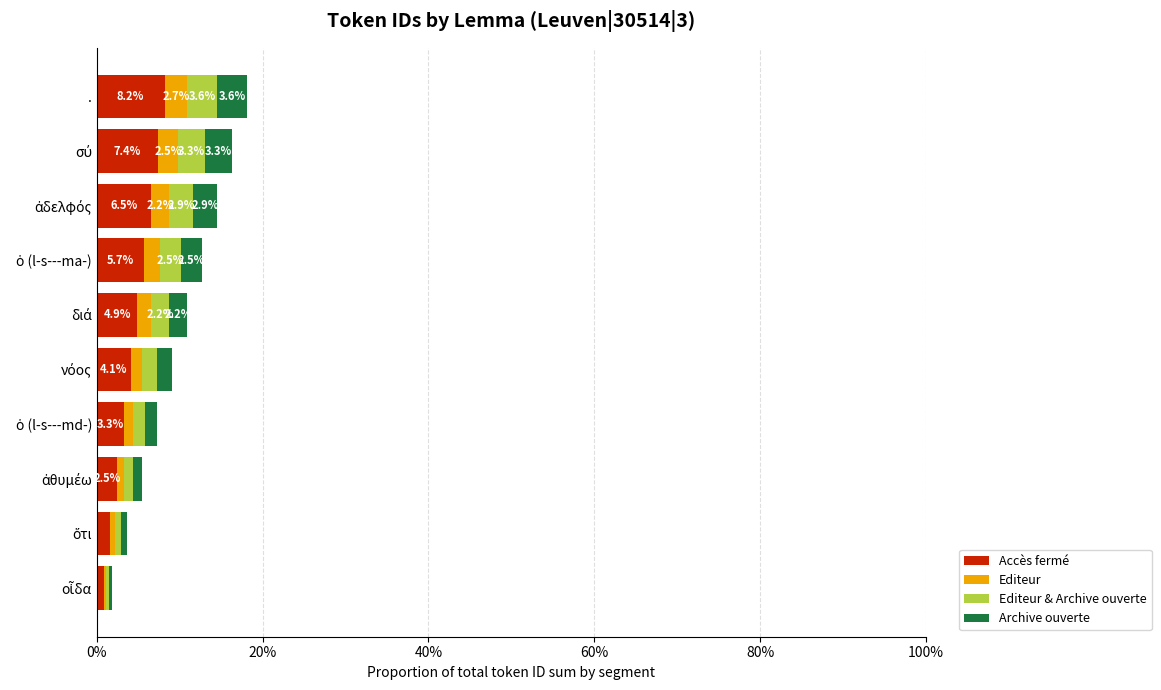

What is the maximum value for Accès fermé?

8.2